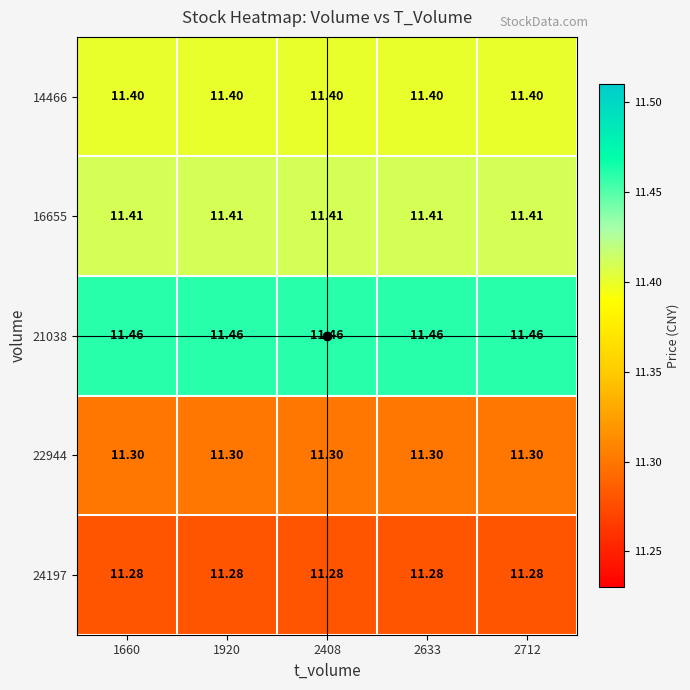

Which series has the largest total across all categories?

21038